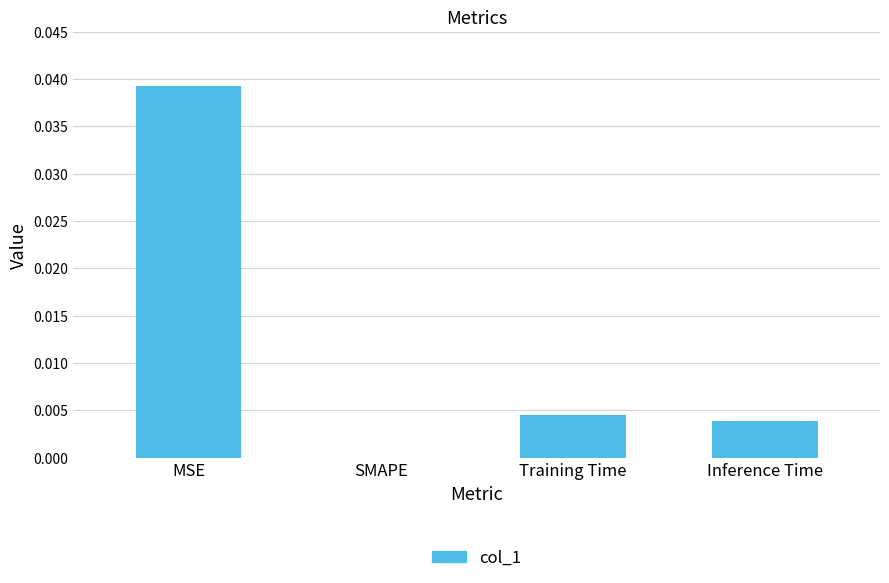

The value at MSE is 0.0. True or false?

True